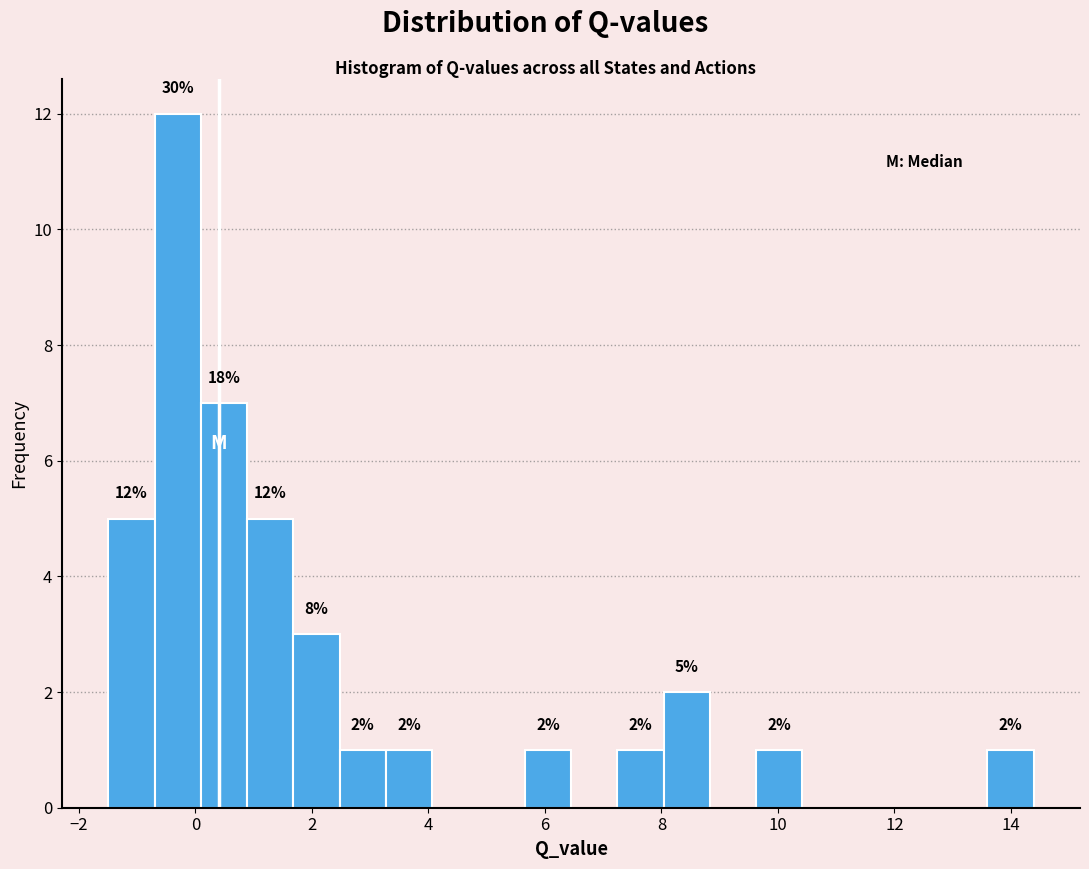

Read against the x-axis, roughly where is the centre of the tallest bar?

-0.4